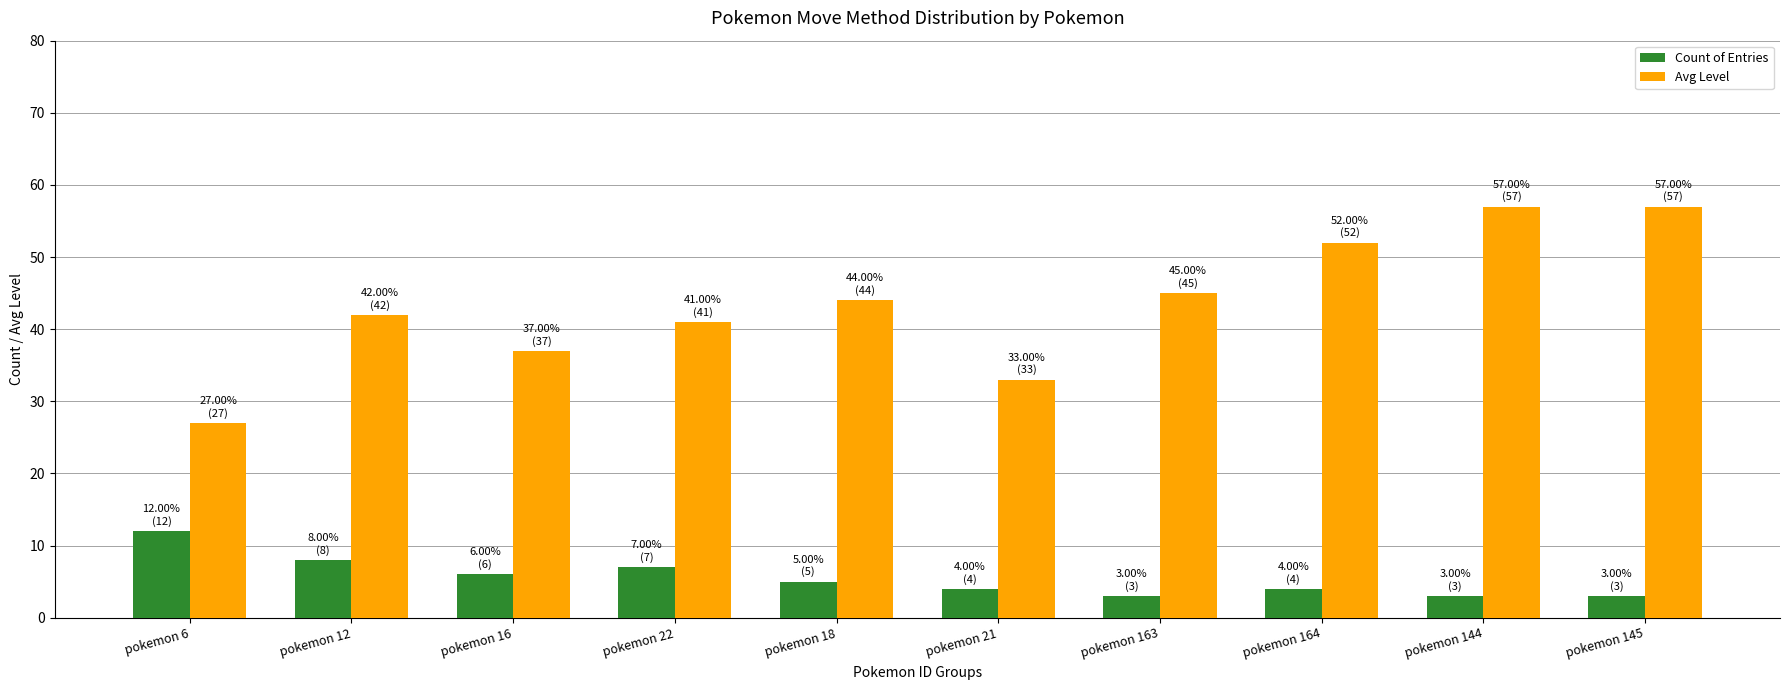

What is the value of the Count of Entries bar at the 10th from the left?

3